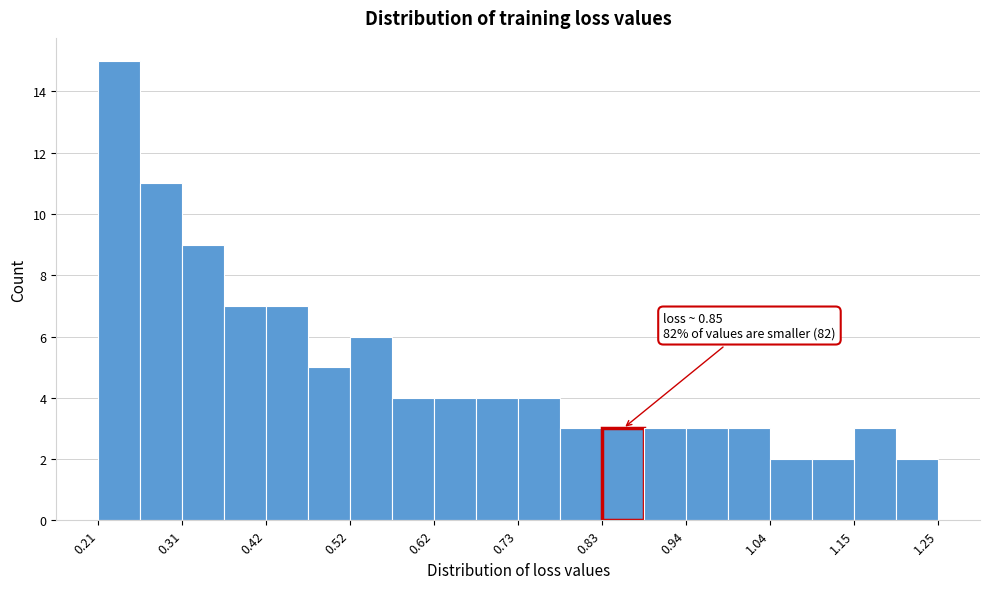

Read against the x-axis, roughly where is the centre of the tallest bar?

0.24